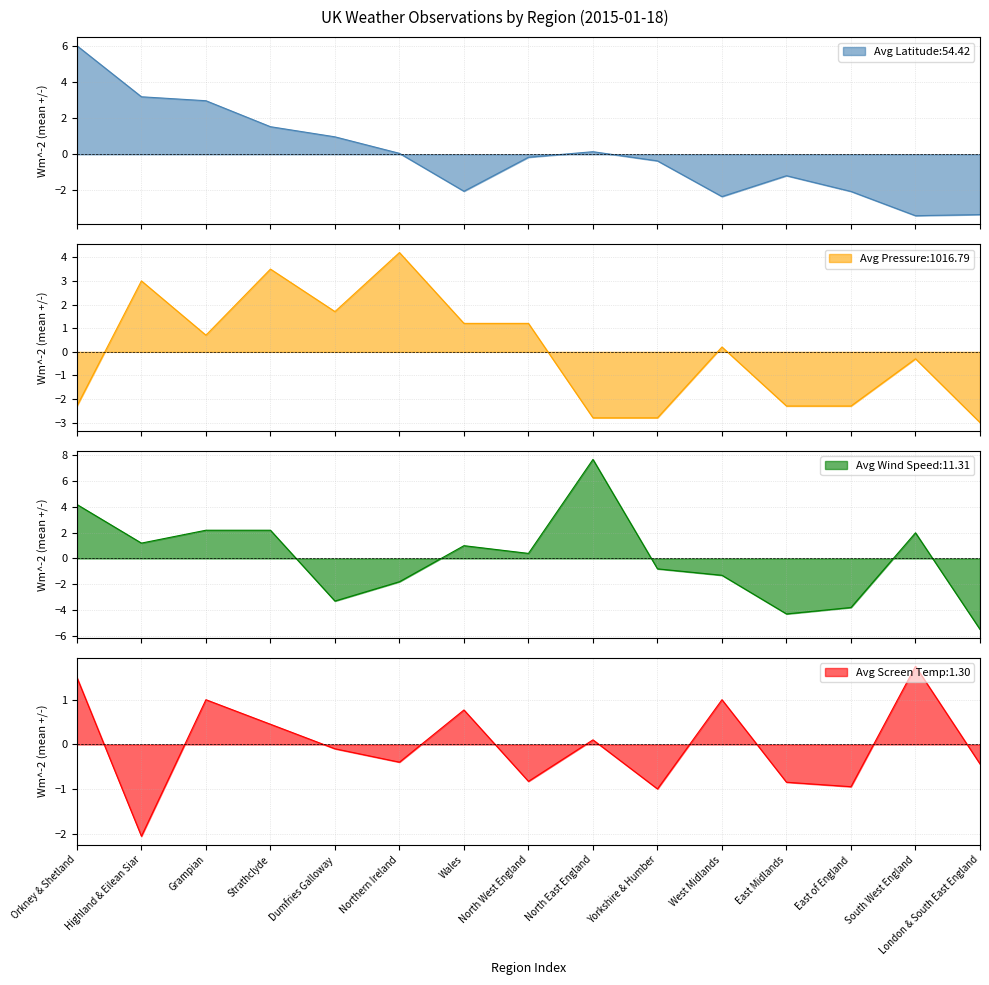

What is the highest value of the Avg Wind Speed series?

7.7